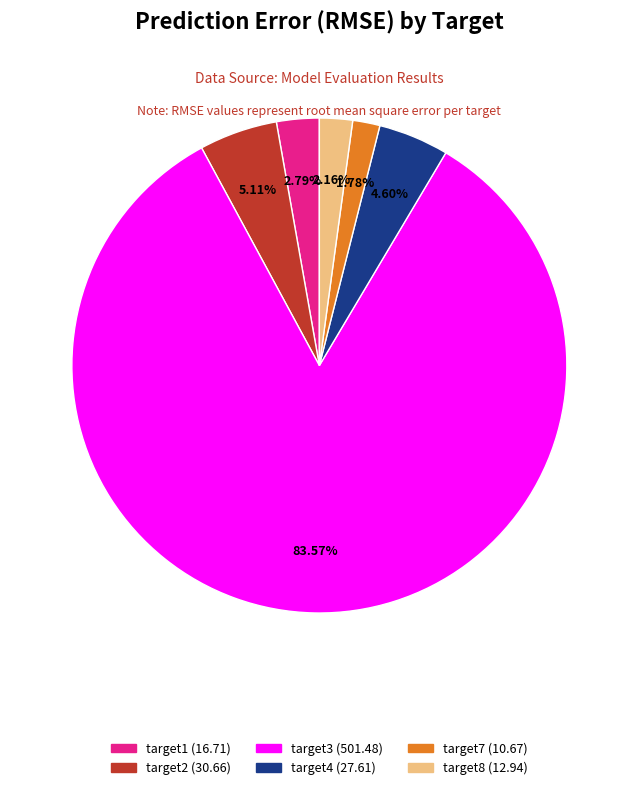

Is there any slice that represents more than half of the pie?

Yes